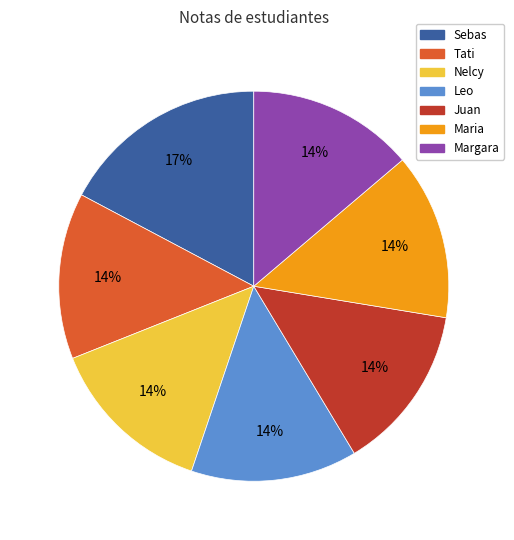

To the nearest percent, what is the difference between the largest and smallest slice percentages?

3%